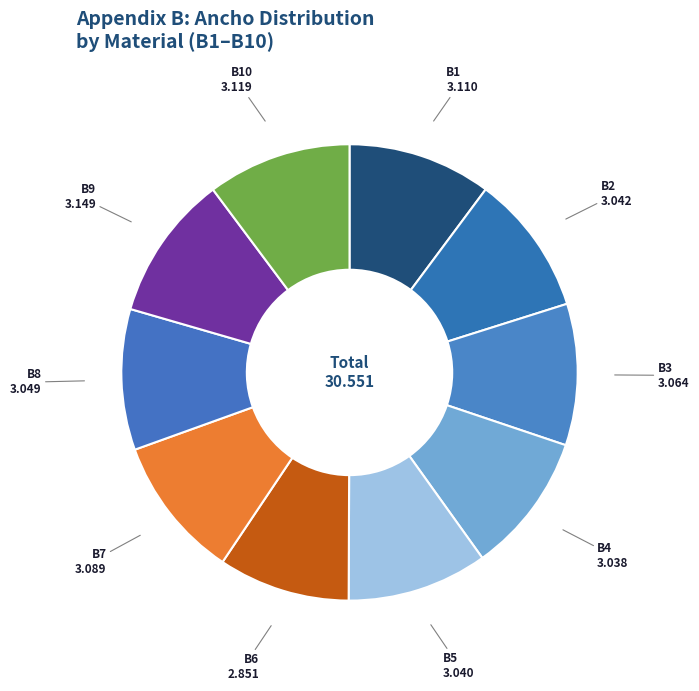

Is it true that B10 is 10% of the pie?

True